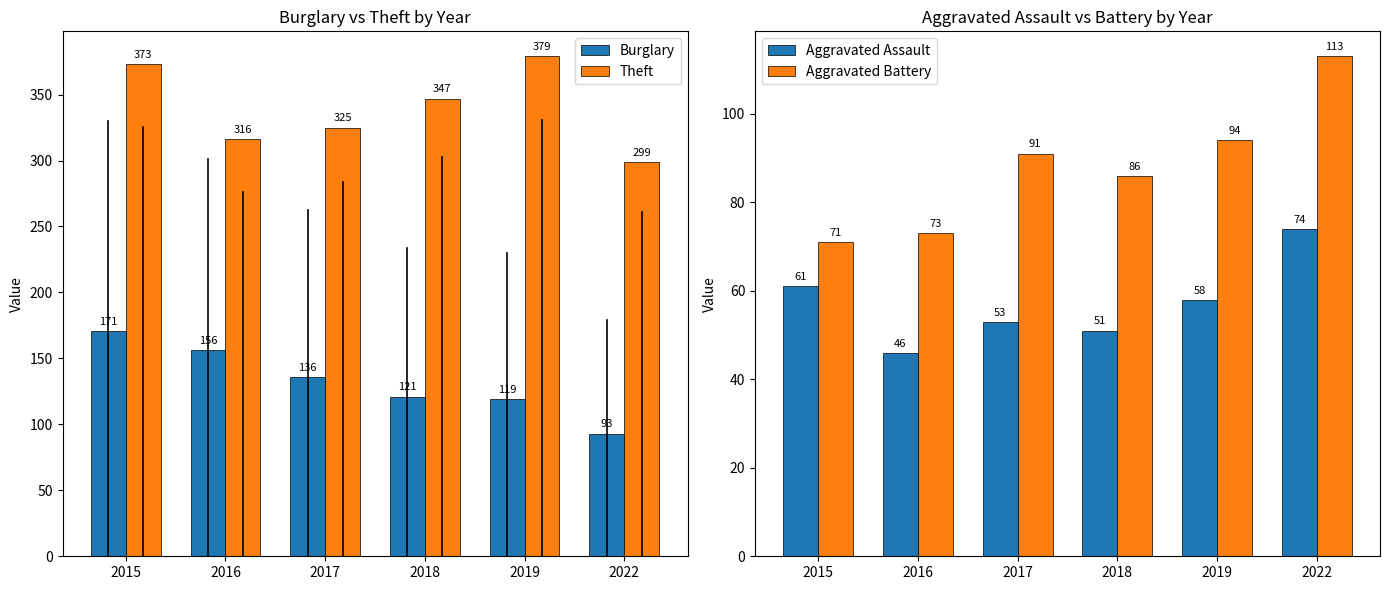

How many categories are shown in the chart?

6